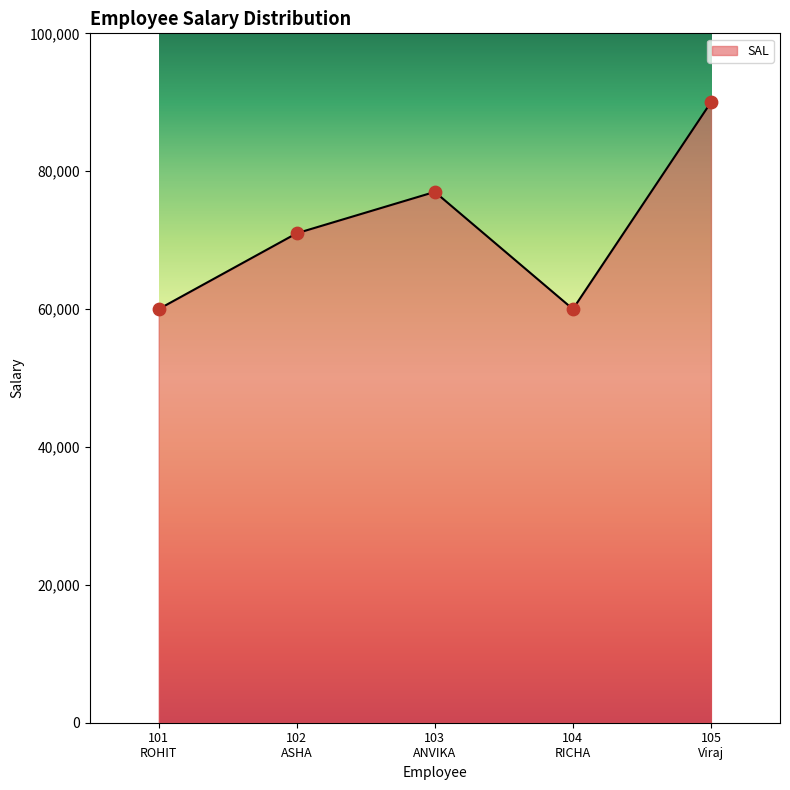

Between 105
Viraj and 102
ASHA, which is larger?

105
Viraj